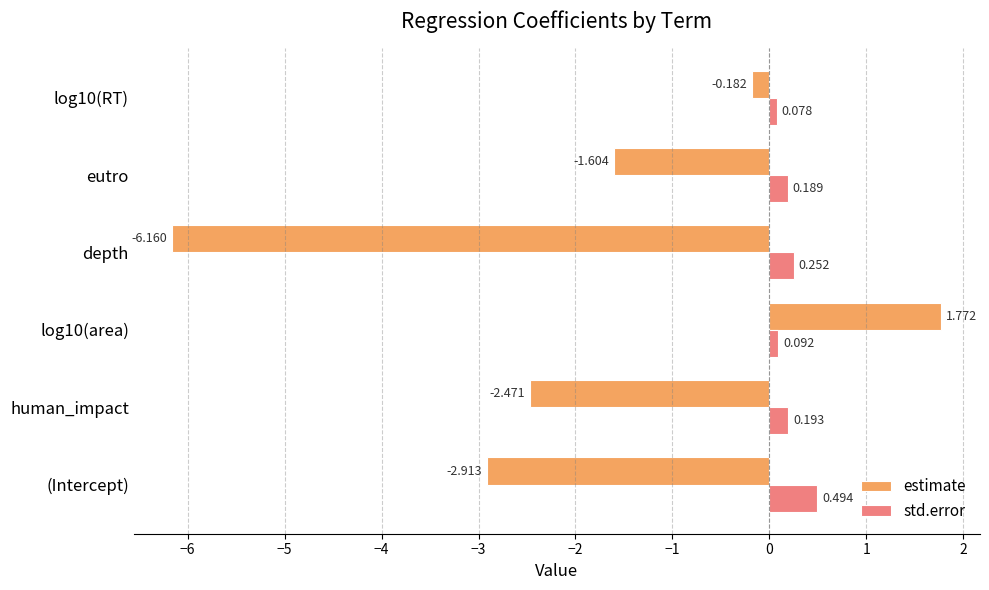

Which series has the largest range (max minus min)?

estimate